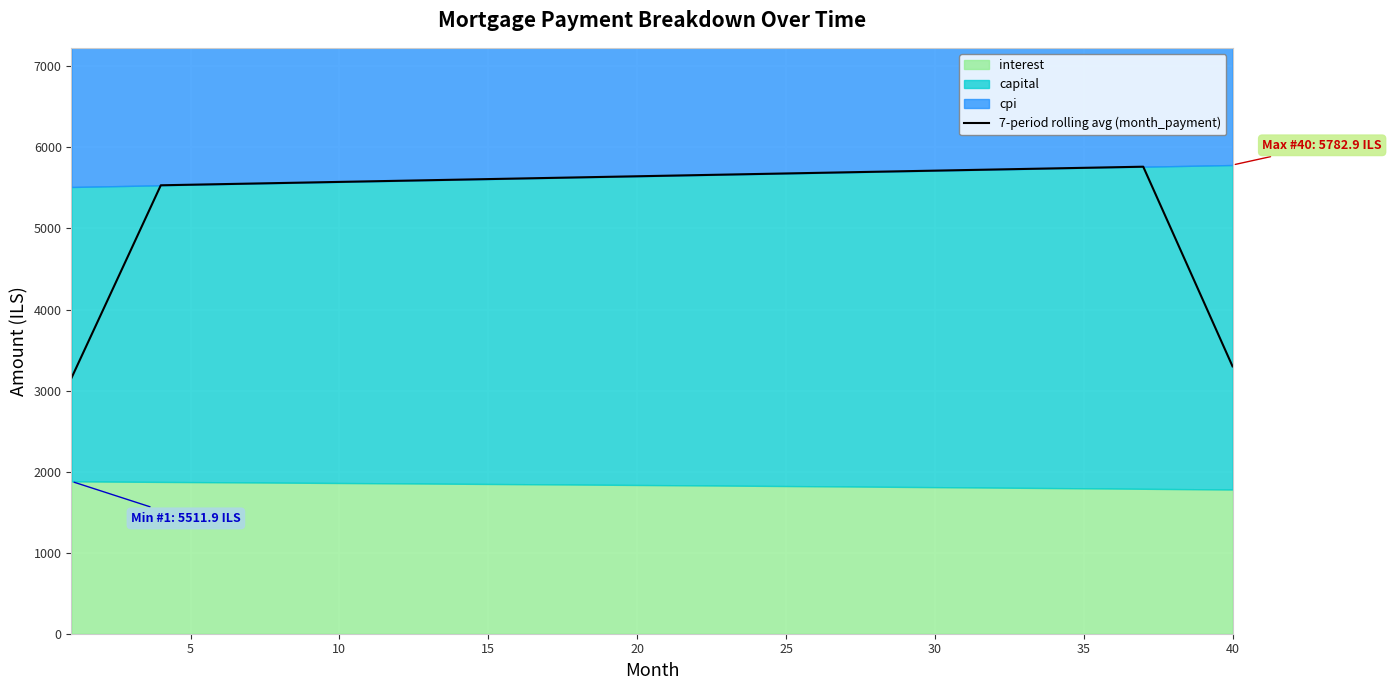

Reading left to right, what are all the values shown in this chart?

3155.6	3947.0	4739.4	5532.8	5539.7	5546.7	5553.7	5560.6	5567.6	5574.5	5581.5	5588.4	5595.4	5602.3	5609.3	5616.2	5623.2	5630.1	5637.1	5644.0	5651.0	5657.9	5664.9	5671.8	5678.8	5685.7	5692.7	5699.6	5706.6	5713.5	5720.5	5727.4	5734.3	5741.3	5748.2	5755.2	5762.1	4941.9	4120.7	3298.6